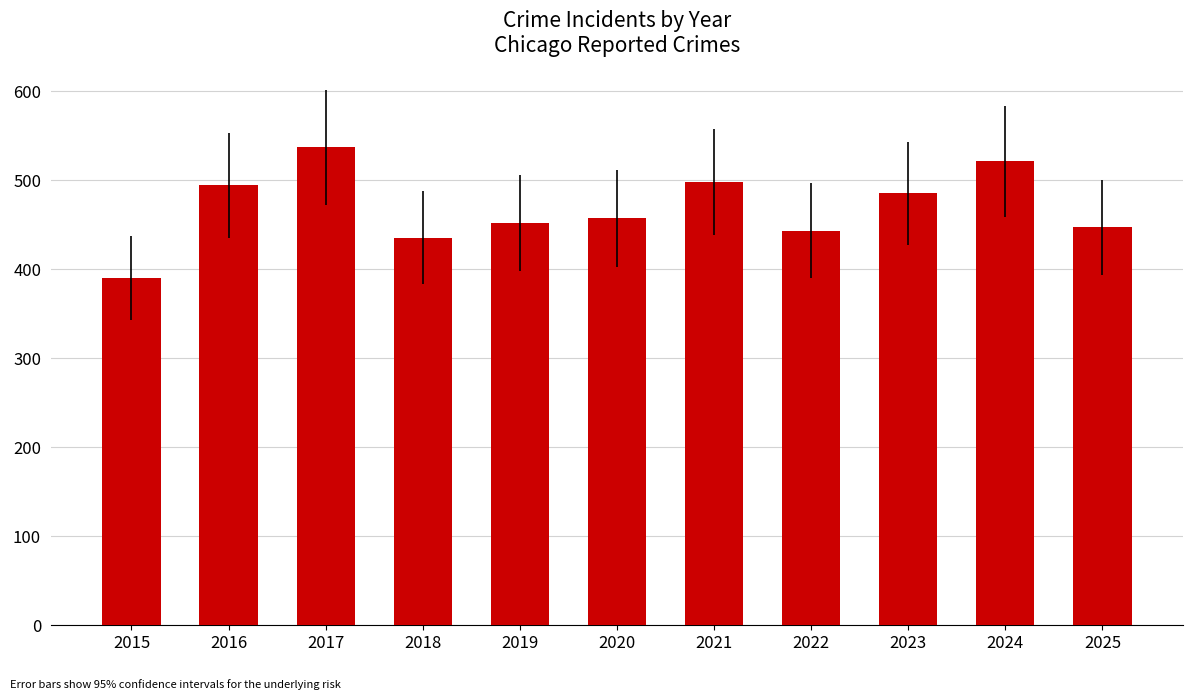

What is the sum of all values?

5159